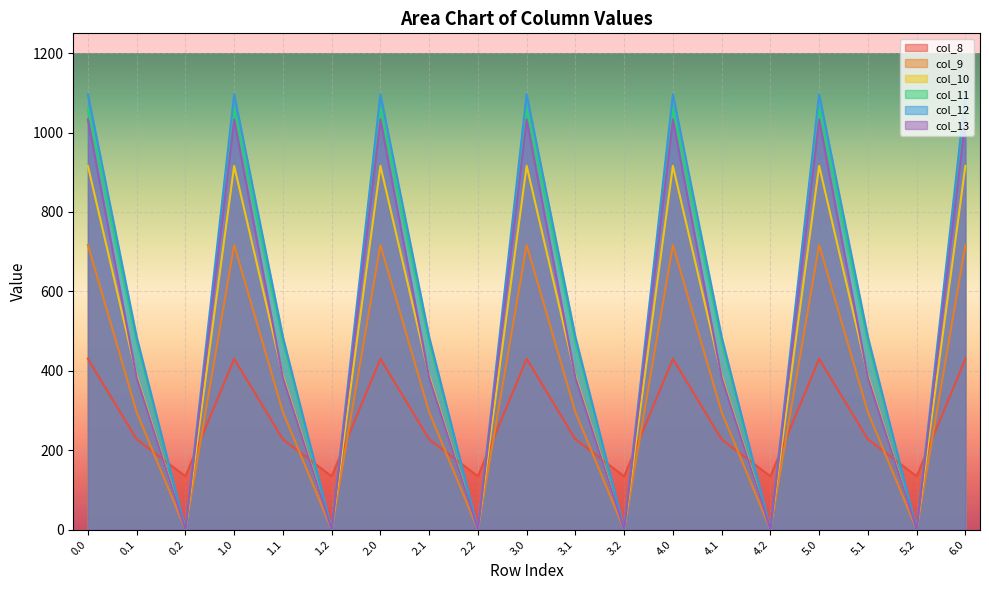

How many lines are shown in the chart?

6